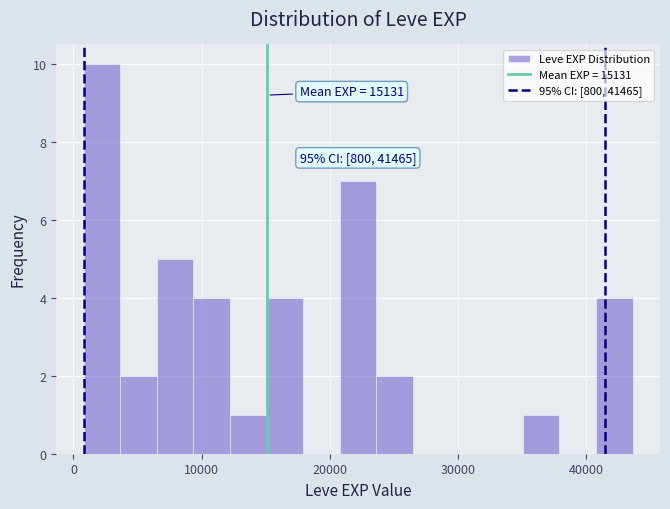

Read against the x-axis, roughly where is the centre of the tallest bar?

2000